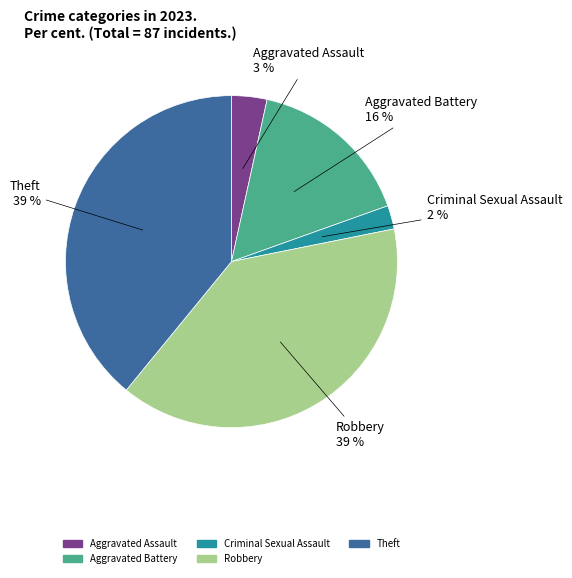

The Aggravated Battery slice represents 16% of the pie. True or false?

True